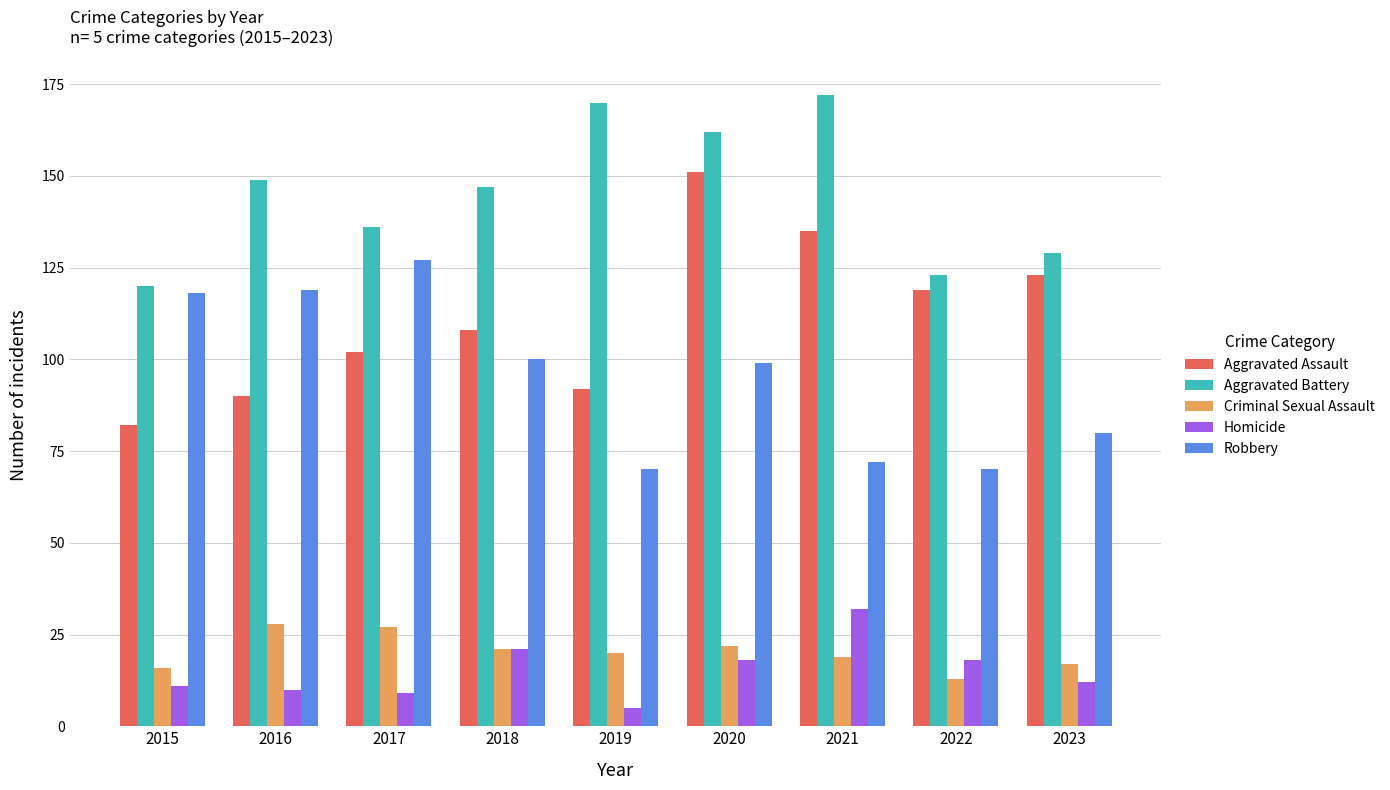

What are all the series names shown in the legend?

Aggravated Assault, Aggravated Battery, Criminal Sexual Assault, Homicide, Robbery